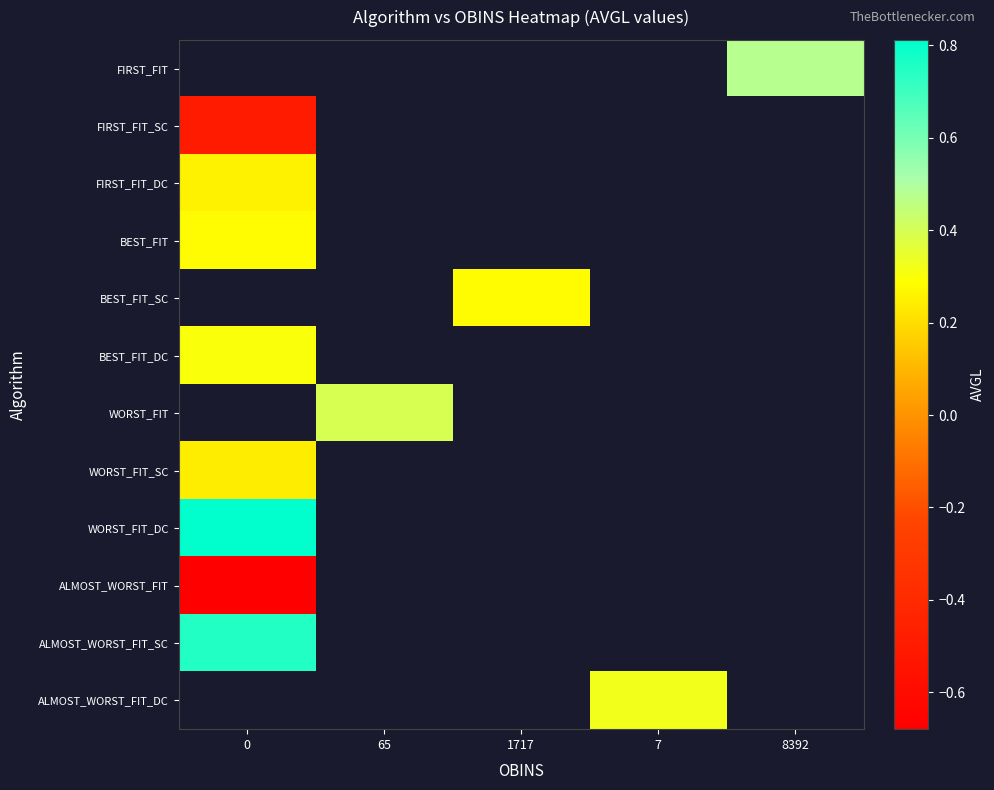

Read the FIRST_FIT value at 8392.

0.5